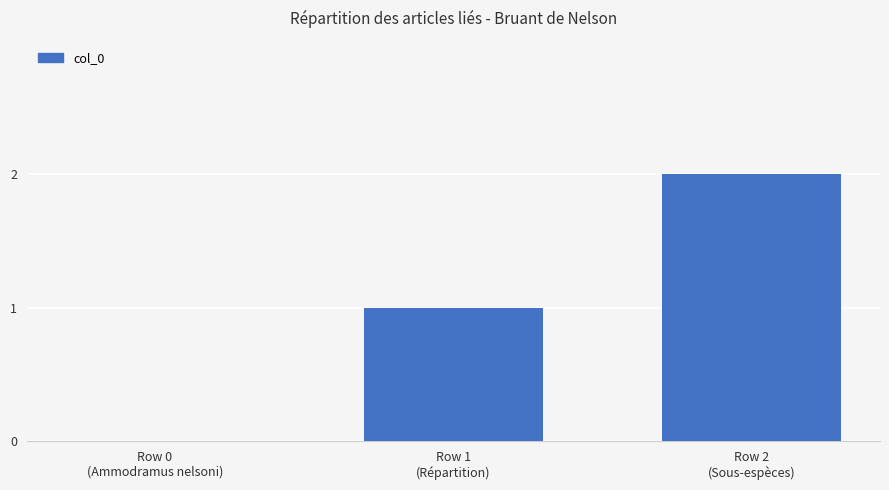

What is the sum of all values?

3